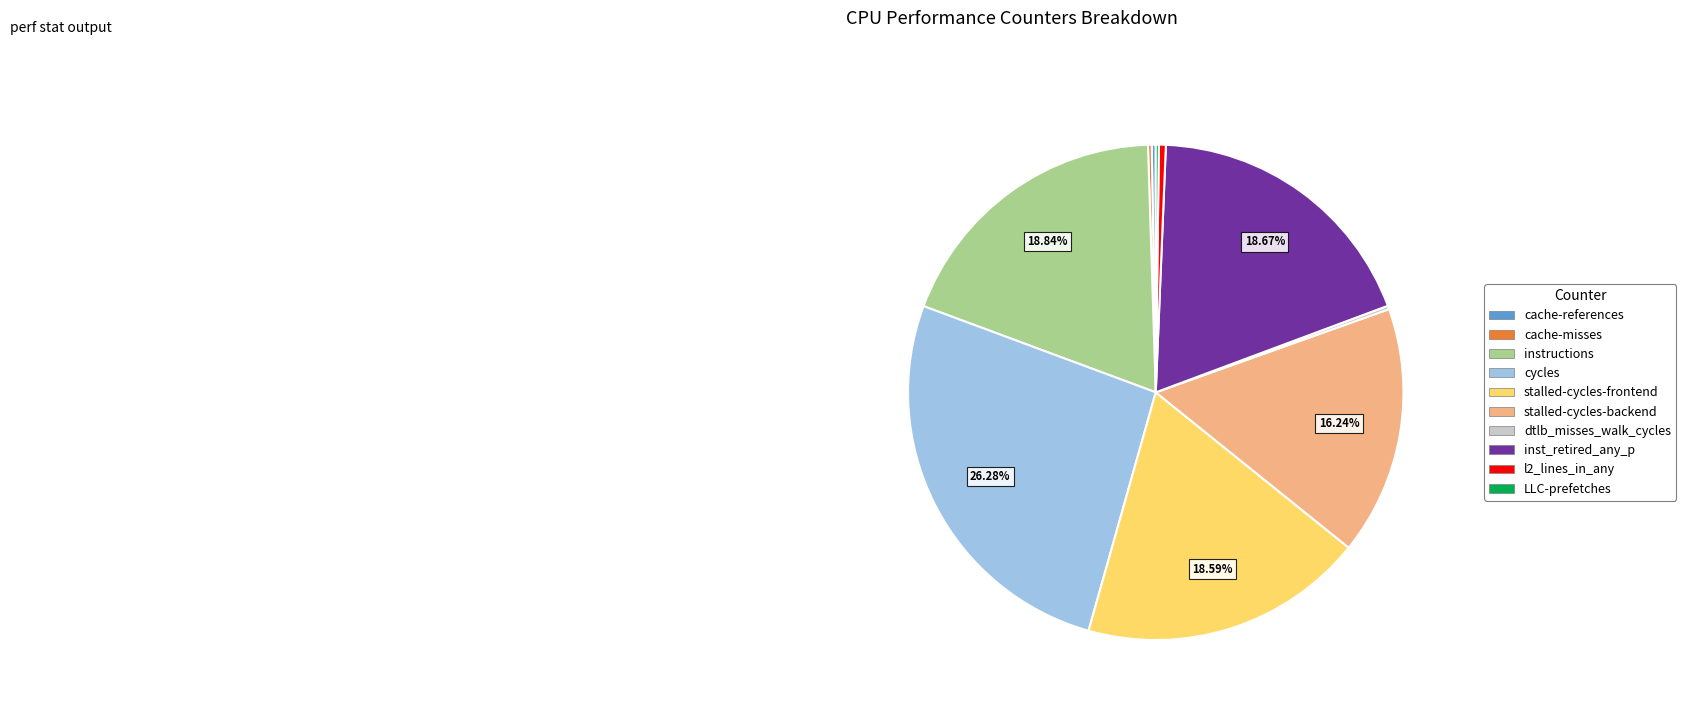

What is the largest slice in the pie chart?

cycles